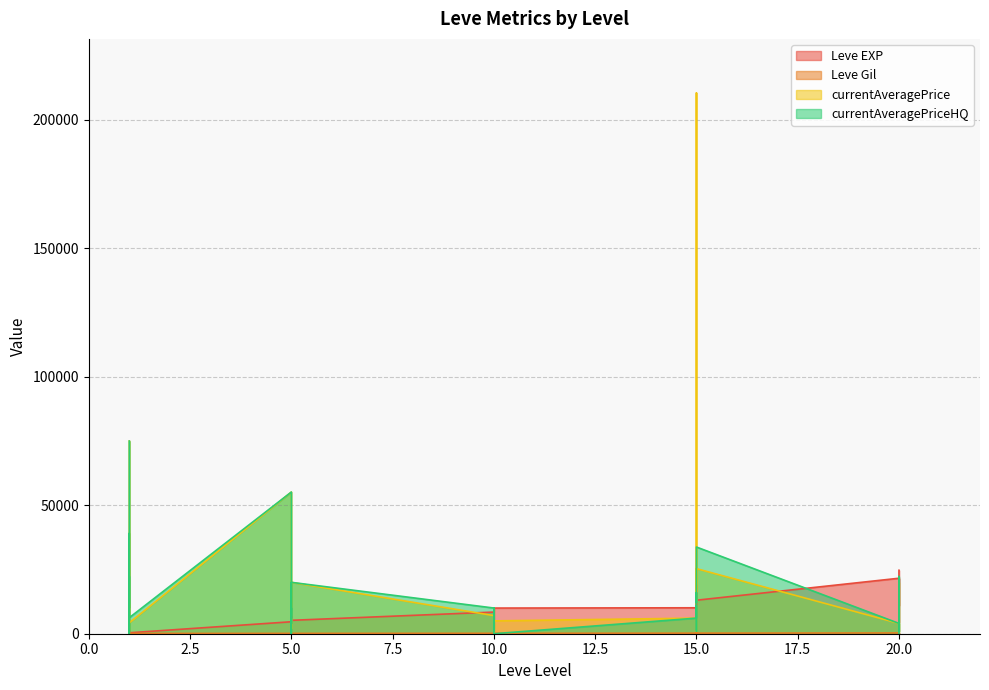

Where is currentAveragePriceHQ nearest to the value 37500?

1